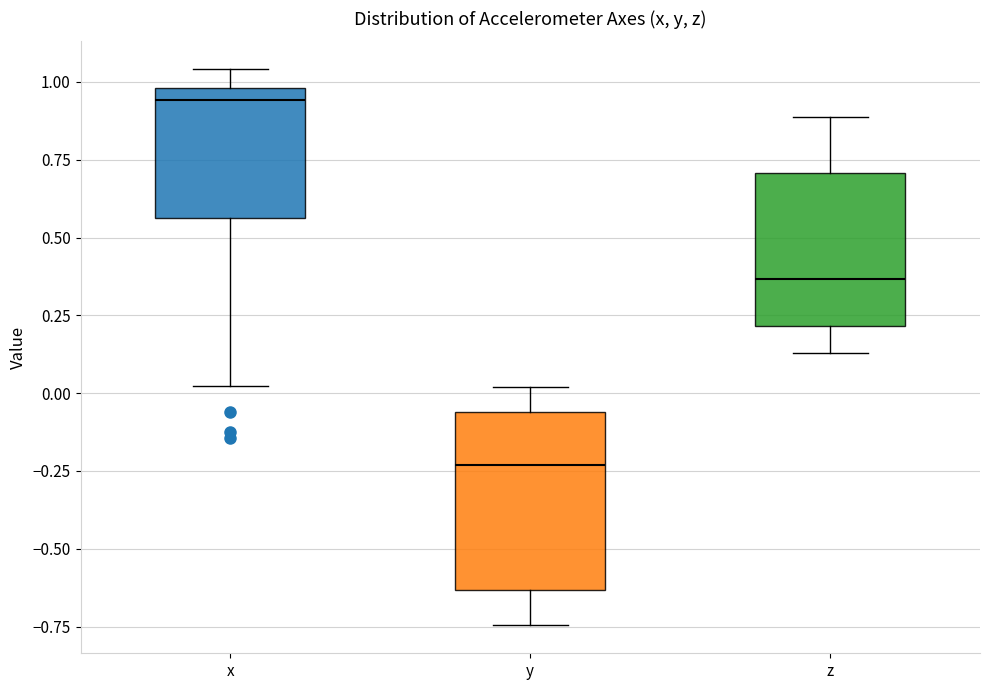

Reading left to right, read every box against the y-axis: the position of its median line, the range the box covers, and the ends of its whiskers. The values are not printed on the chart, so give them approximately, as read against the axis.

x: median 0.95, box 0.55 to 1.00, whiskers 0.00 to 1.05
y: median -0.25, box -0.65 to -0.05, whiskers -0.75 to 0.00
z: median 0.35, box 0.20 to 0.70, whiskers 0.15 to 0.90